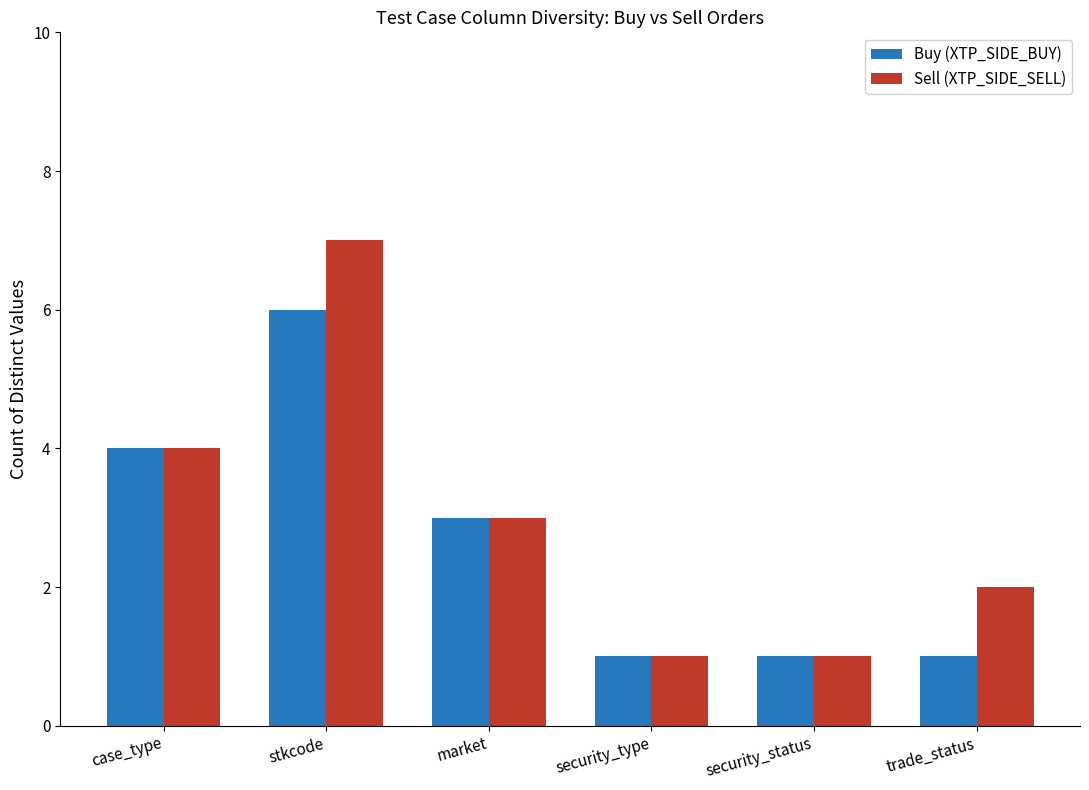

What is the spread (max minus min) of values at trade_status?

1